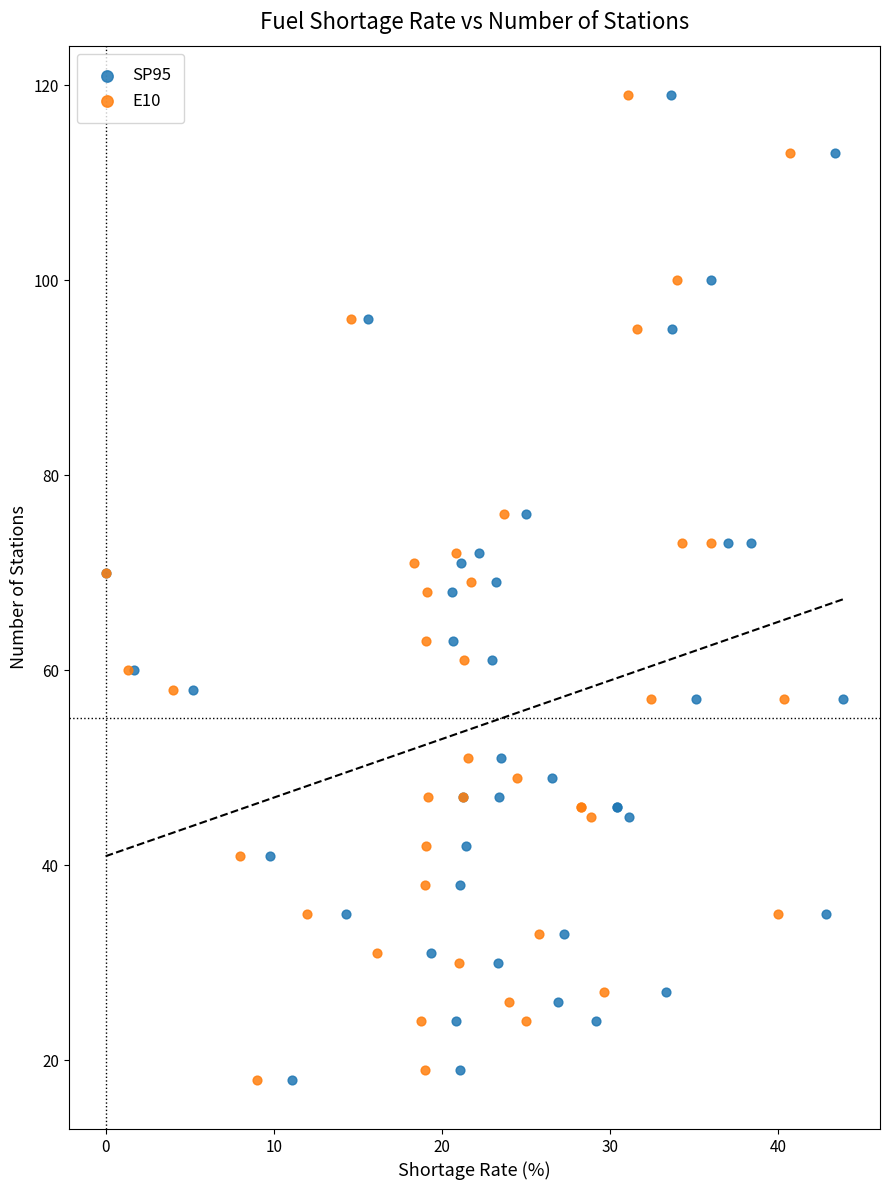

What are all the series names shown in the legend?

SP95, E10